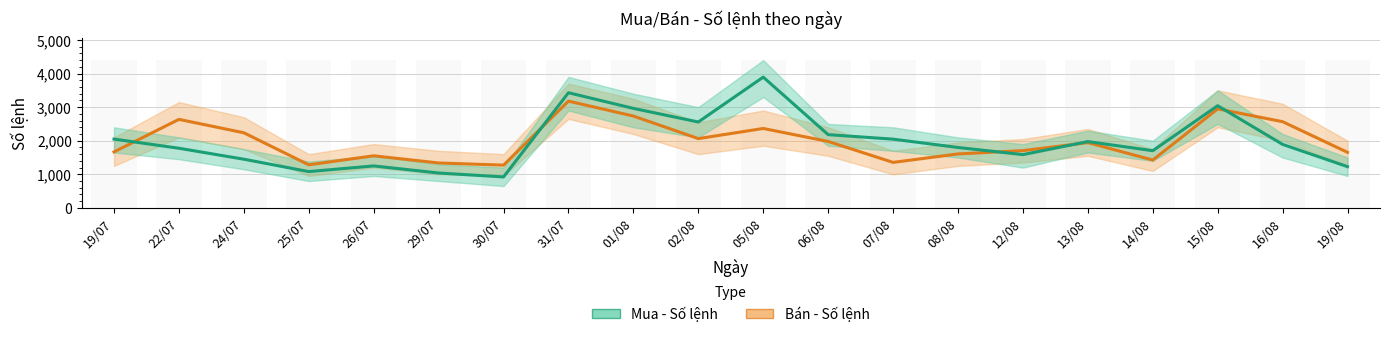

Reading left to right, extract all data points from this chart.

Bán - Số lệnh: 19/07=1667	22/07=2636	24/07=2237	25/07=1283	26/07=1551	29/07=1338	30/07=1273	31/07=3179	01/08=2735	02/08=2063	05/08=2365	06/08=1979	07/08=1355	08/08=1607	12/08=1705	13/08=1944	14/08=1425	15/08=2948	16/08=2567	19/08=1654
Mua - Số lệnh: 19/07=2049	22/07=1776	24/07=1450	25/07=1081	26/07=1250	29/07=1039	30/07=922	31/07=3429	01/08=2963	02/08=2558	05/08=3894	06/08=2181	07/08=2047	08/08=1799	12/08=1586	13/08=1975	14/08=1703	15/08=3043	16/08=1891	19/08=1228